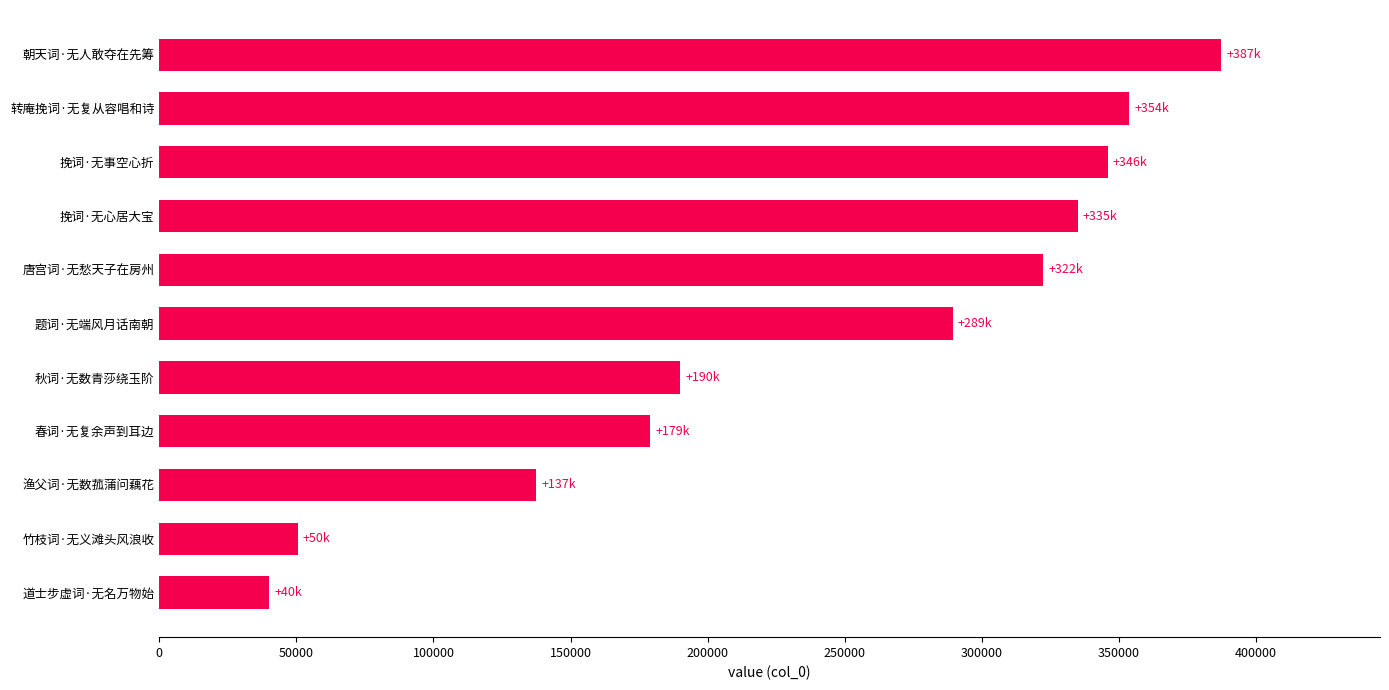

Count the number of categories in the chart.

11